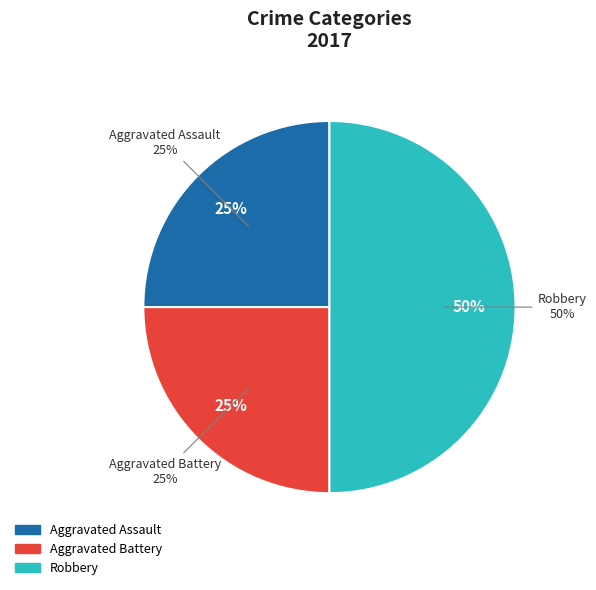

True or false: Criminal Sexual Assault accounts for 0% of the total.

True